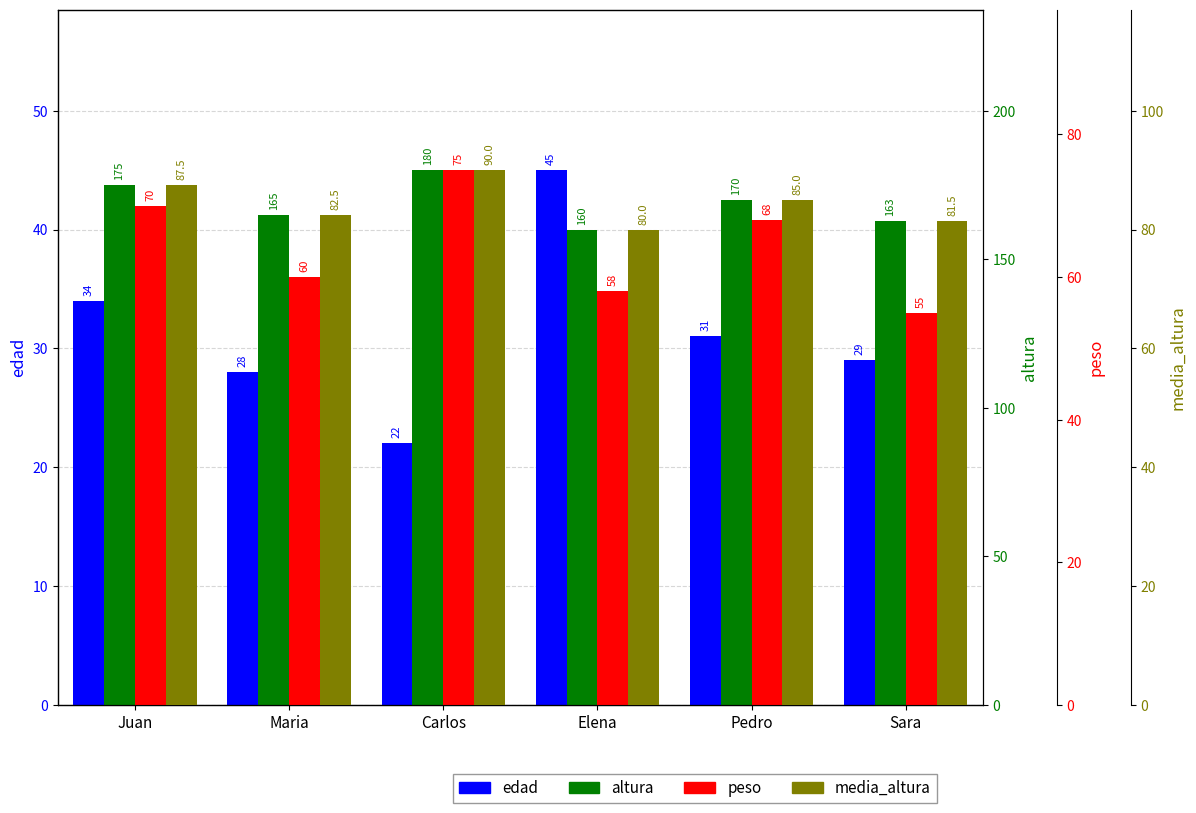

List the labels in order of media_altura value, smallest first.

Elena, Sara, Maria, Pedro, Juan, Carlos